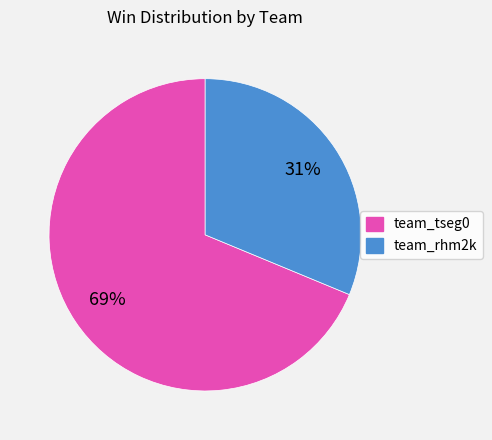

Is the sum of team_rhm2k and team_tseg0 greater than half?

Yes